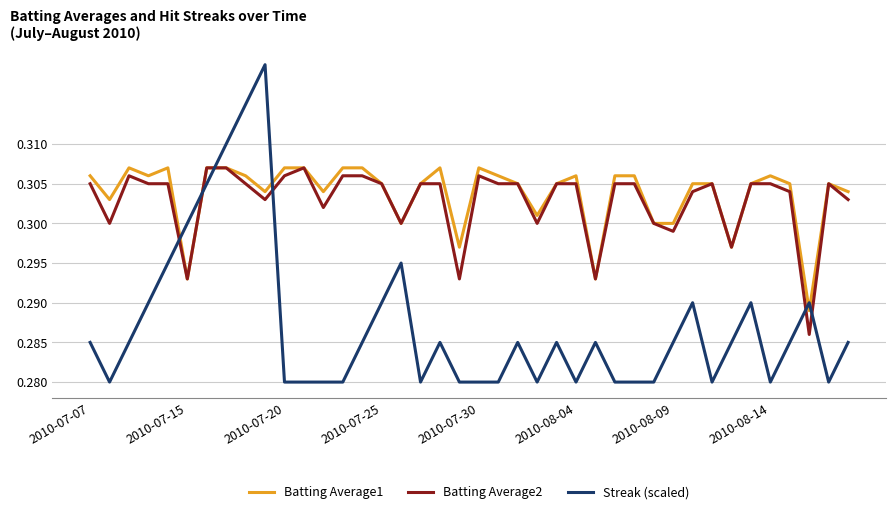

True or false: Streak (scaled) and Batting Average1 intersect in this chart.

True